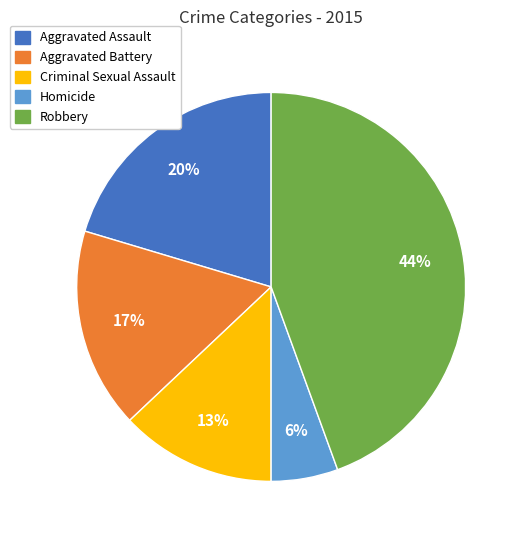

Rank the categories by value from highest to lowest.

Robbery, Aggravated Assault, Aggravated Battery, Criminal Sexual Assault, Homicide